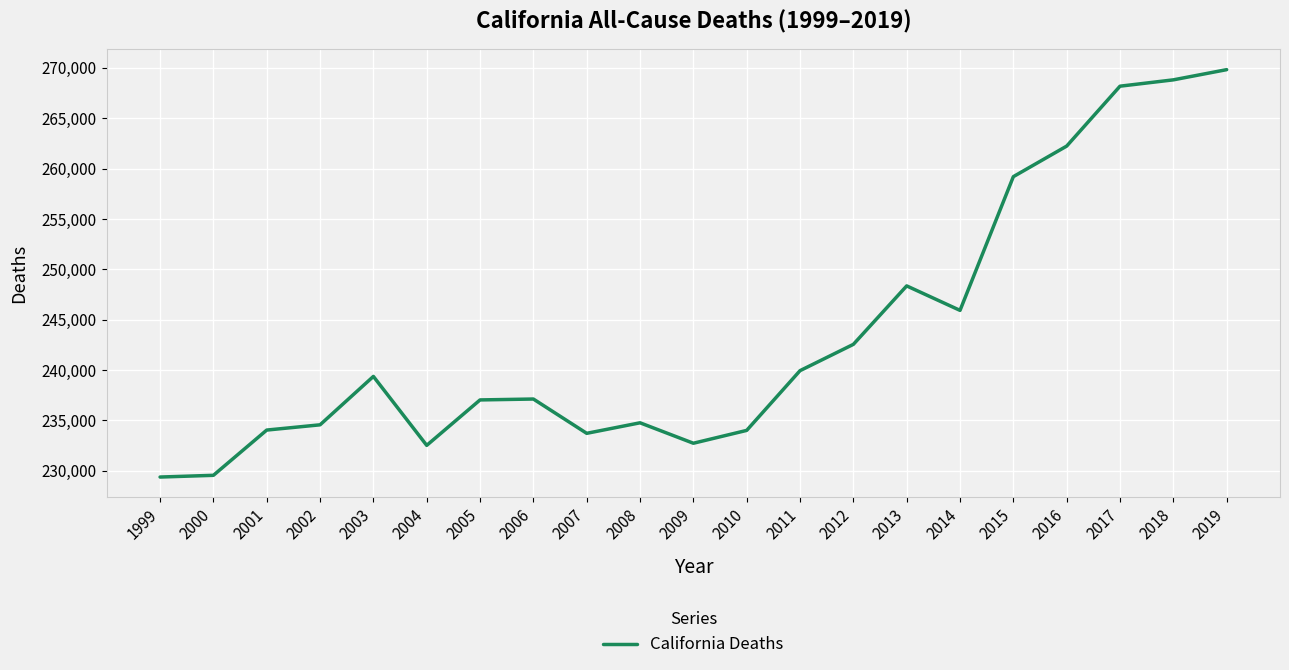

Which has a higher value, 2007 or 2019?

2019